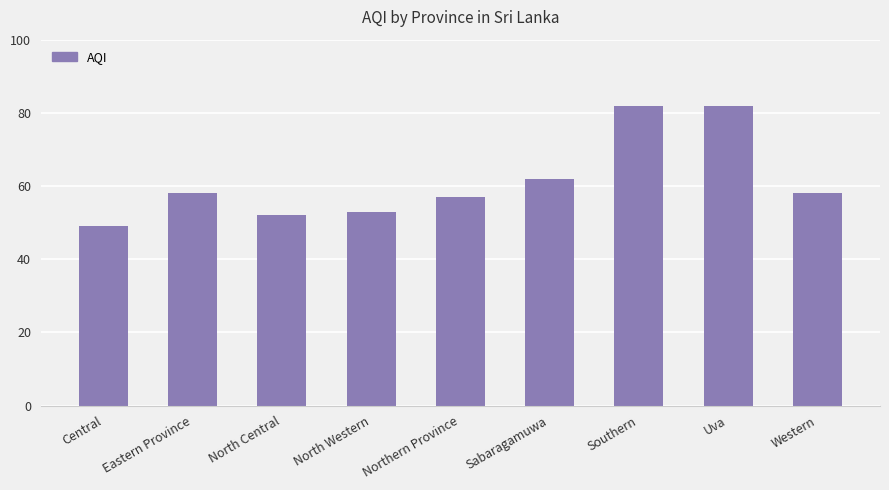

Does the chart contain any negative values?

No